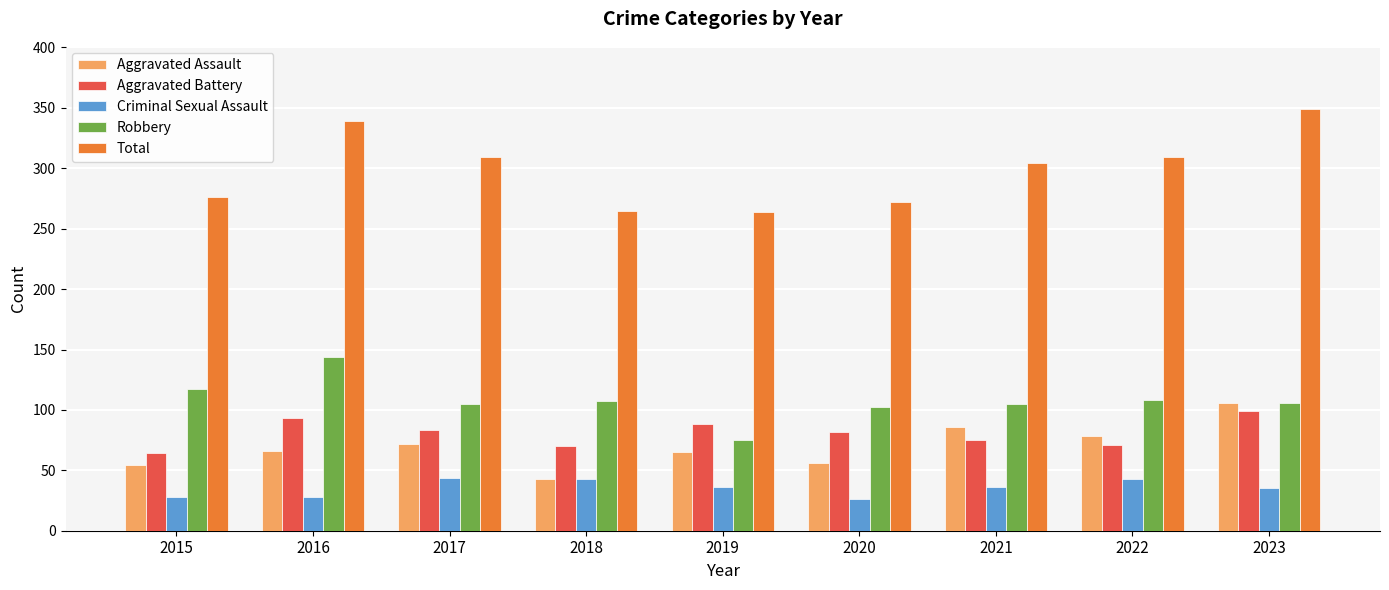

Are the bars grouped side by side (vs. stacked)?

Yes